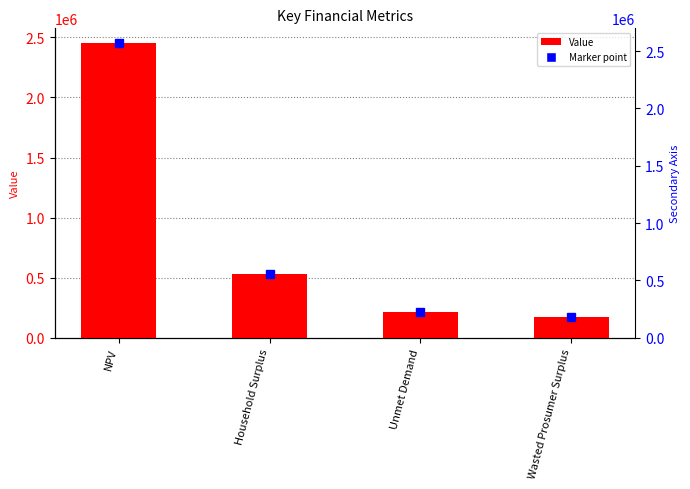

What is the difference between the maximum and second lowest values?

2238559.3